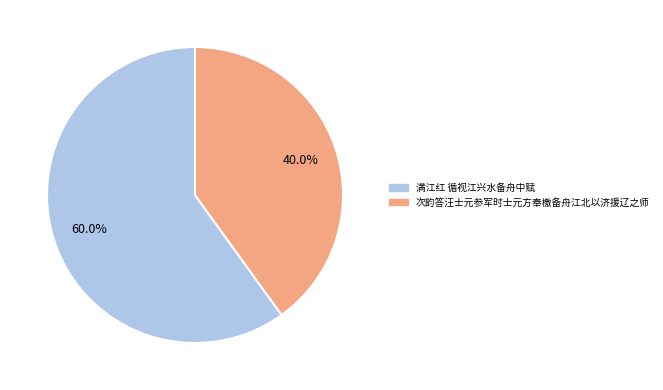

To the nearest percent, what is the combined percentage of 满江红 循视江兴水备舟中赋 and 次韵答汪士元参军时士元方奉檄备舟江北以济援辽之师?

100%